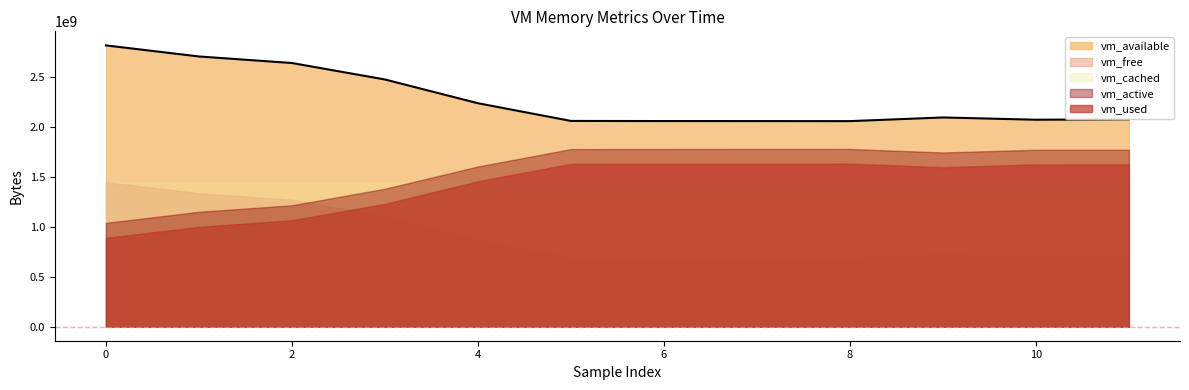

True or false: vm_active has a value of 1769955328 at 10.

True